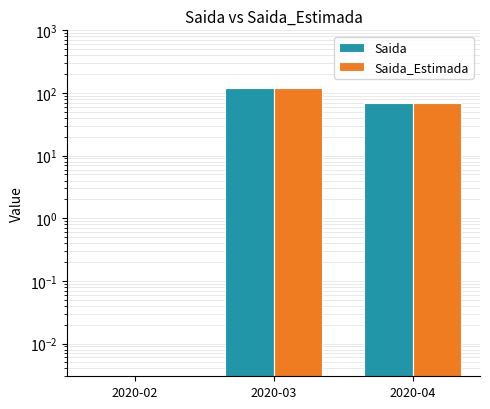

The value of Saida at 2020-02 is 0.0. True or false?

False